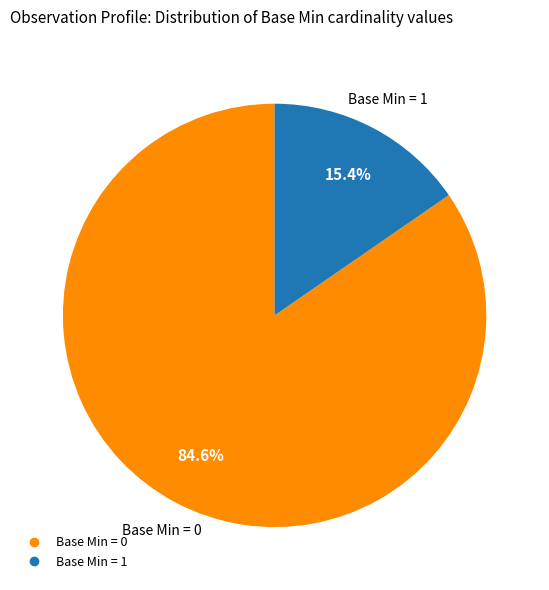

Does any single category account for the majority?

Yes